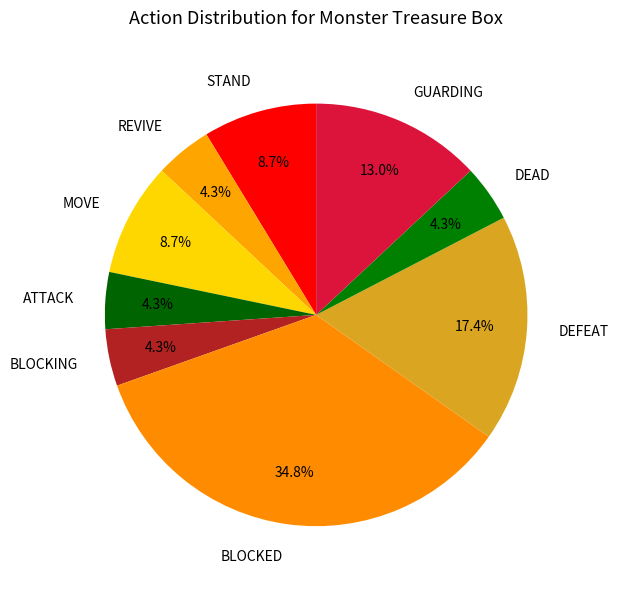

How many segments does this pie chart have?

9